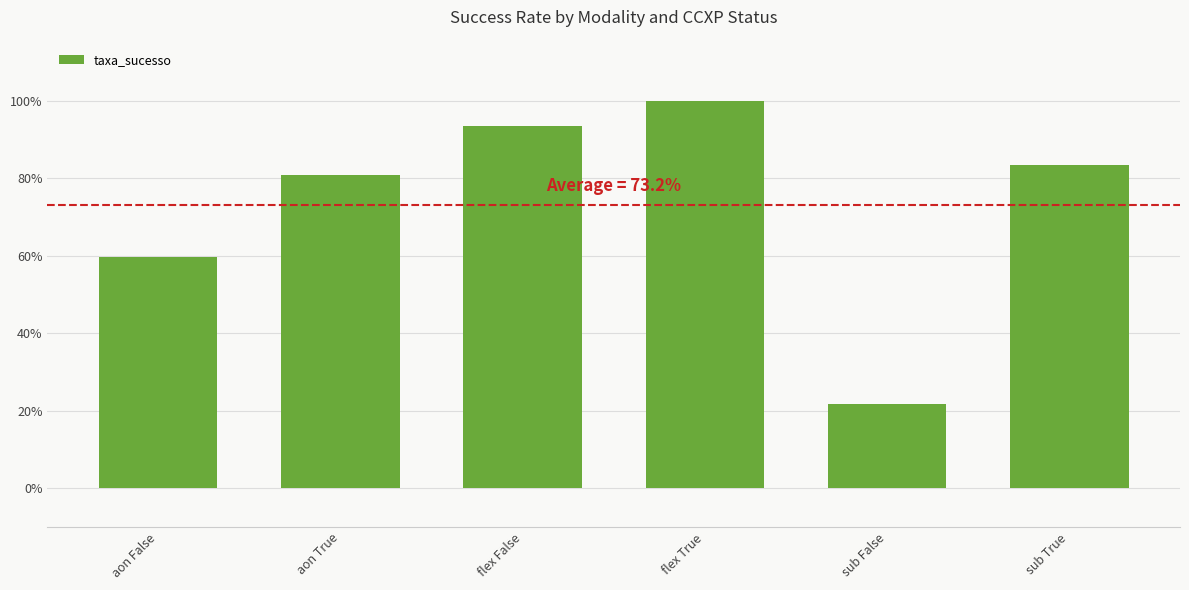

Which has a higher value, sub False or flex False?

flex False